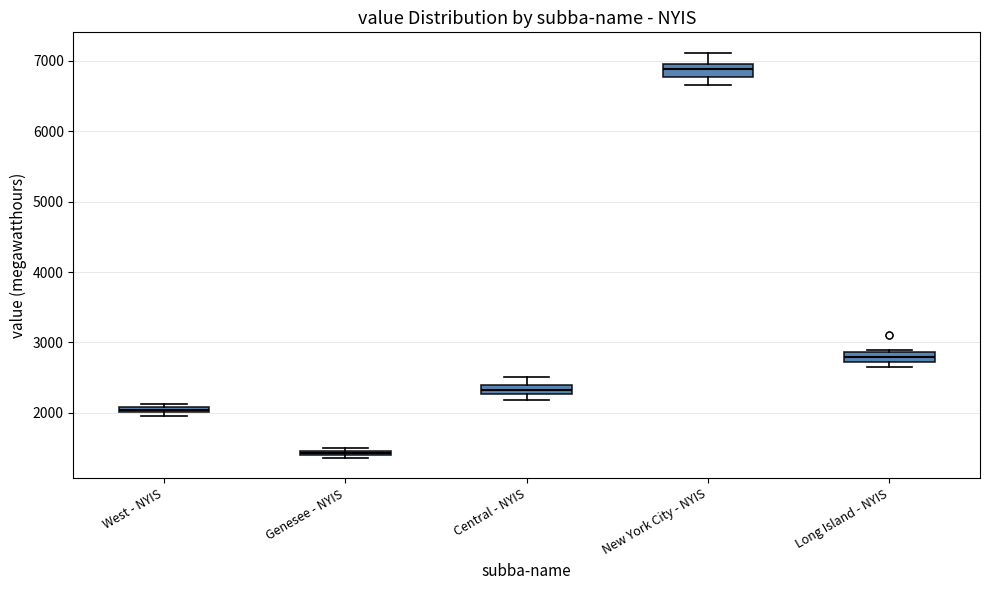

Where is the lower edge of the box for Genesee - NYIS on the y-axis? The values are not printed on the chart, so give them approximately, as read against the axis.

1400